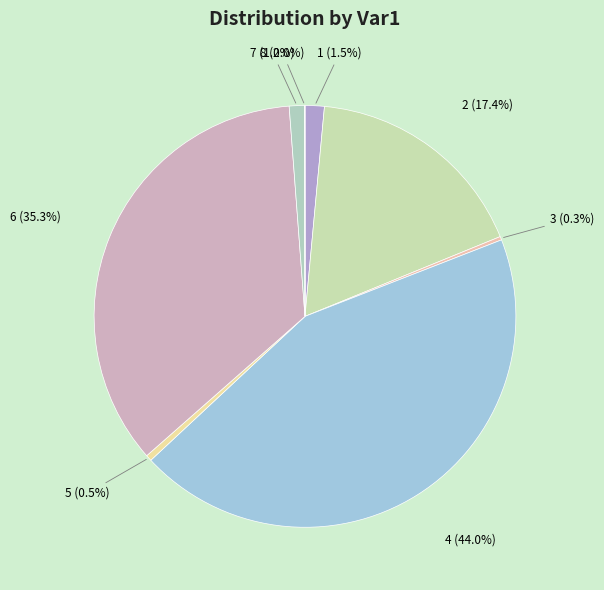

Which category has the biggest portion of the pie?

4